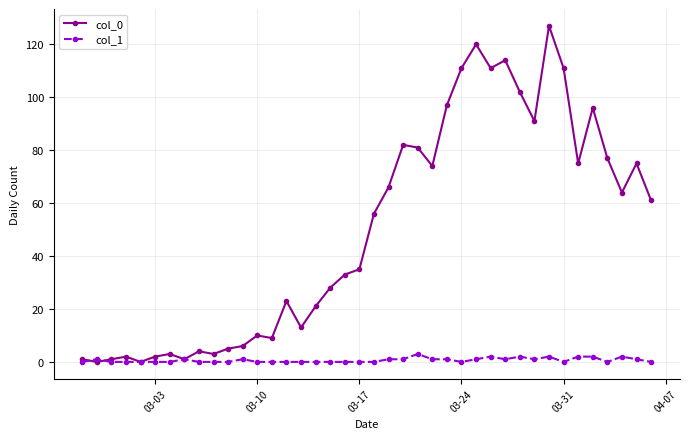

List the series in order of their overall mean, lowest first.

col_1, col_0